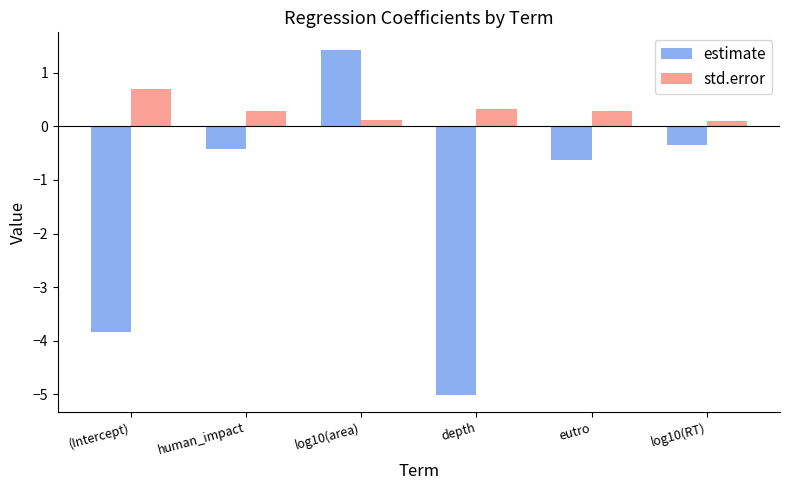

Rank the series by their maximum value, from lowest to highest.

std.error, estimate